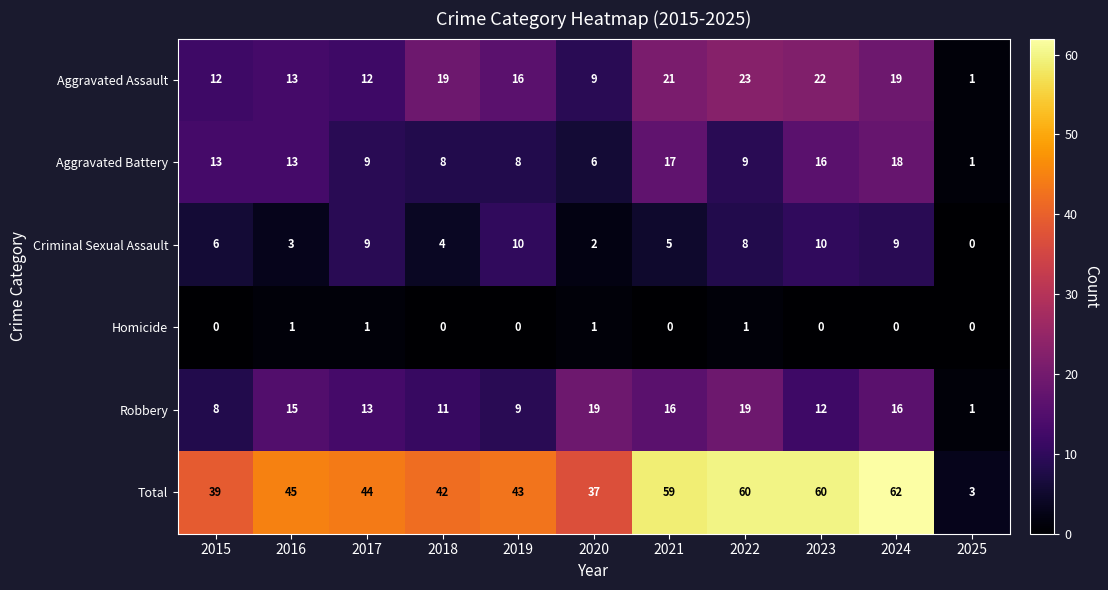

True or false: Robbery has a value of 13 at 2017.

True